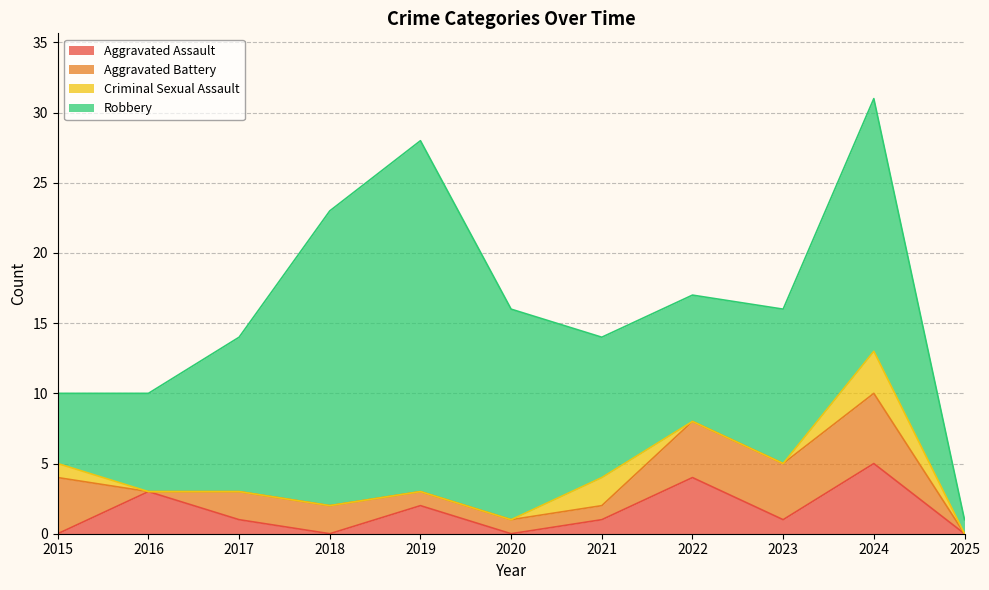

Where is the first local minimum for Robbery?

2022